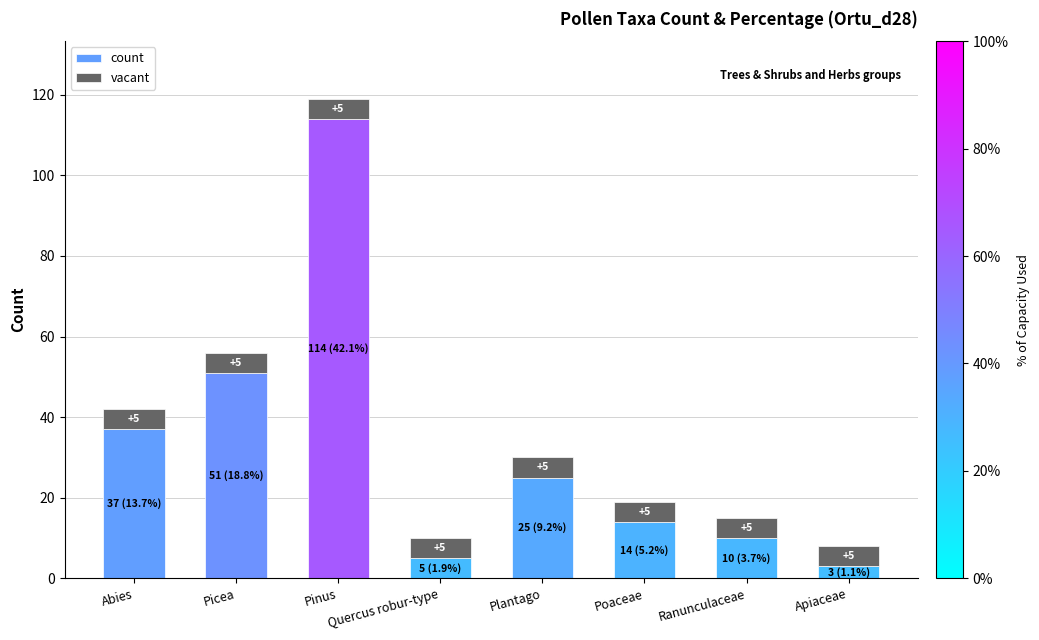

Where does the count series first go above 25?

Abies